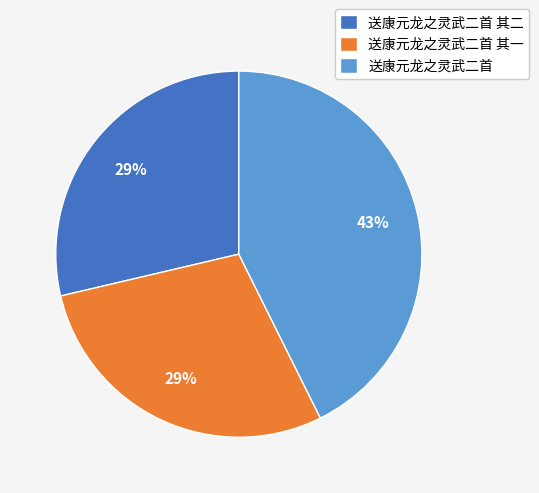

Combined, do 送康元龙之灵武二首 其一 and 送康元龙之灵武二首 account for over 50%?

Yes